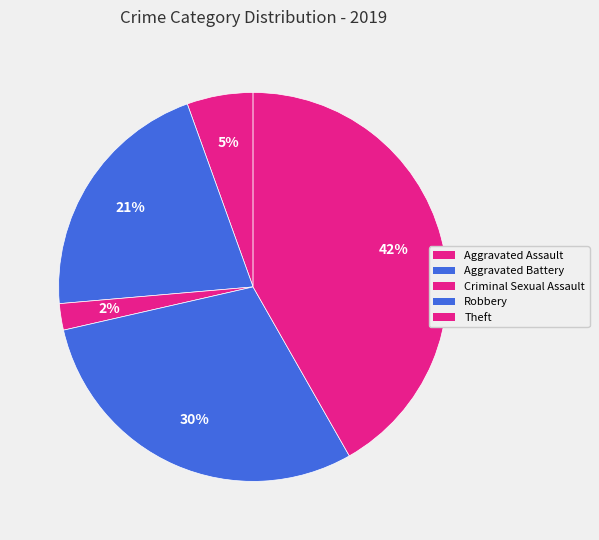

Which slice is the largest?

Theft